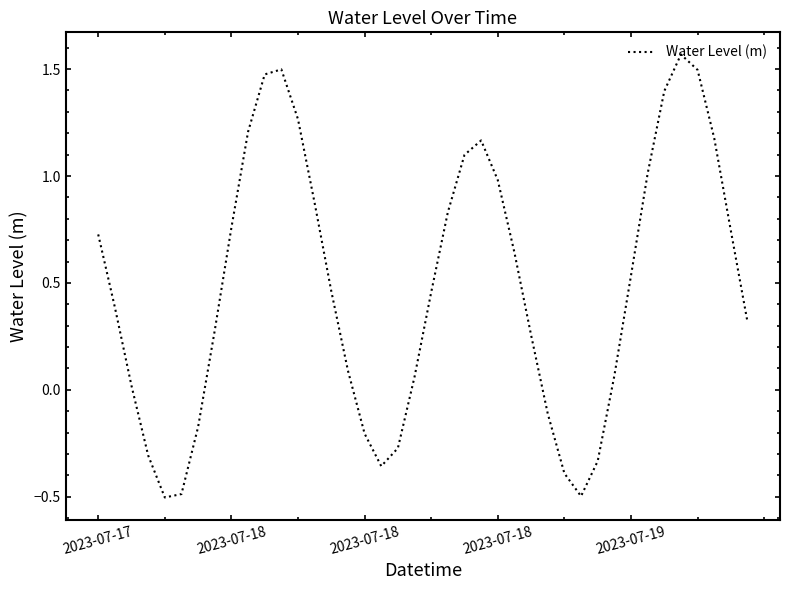

What is the greatest value displayed?

1.6